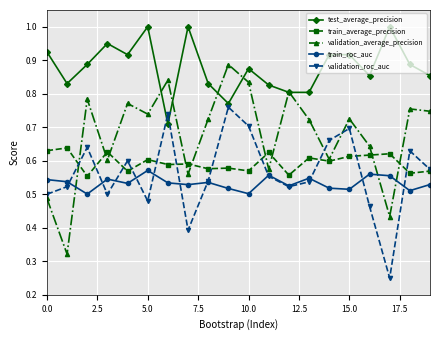

Which series has the largest total across all categories?

test_average_precision